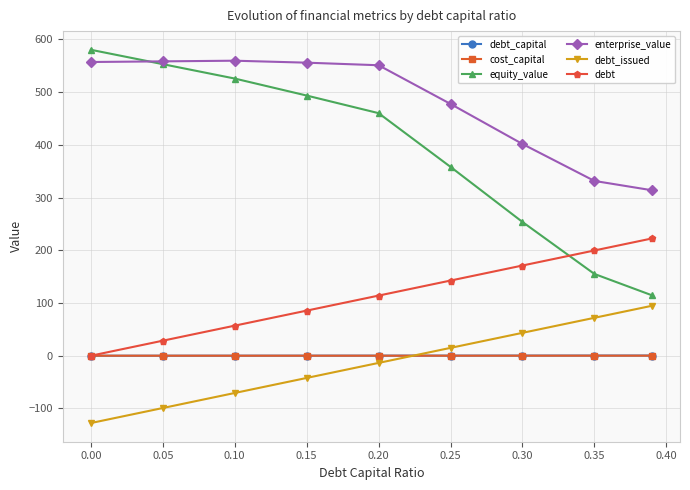

What is the lowest value of the equity_value series?

114.6